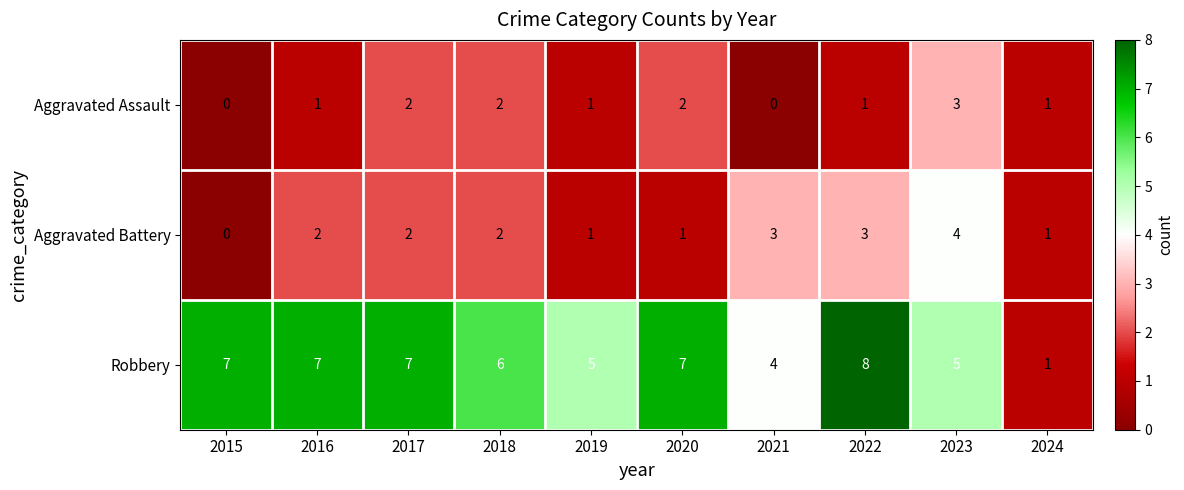

How many distinct data groups are displayed?

3